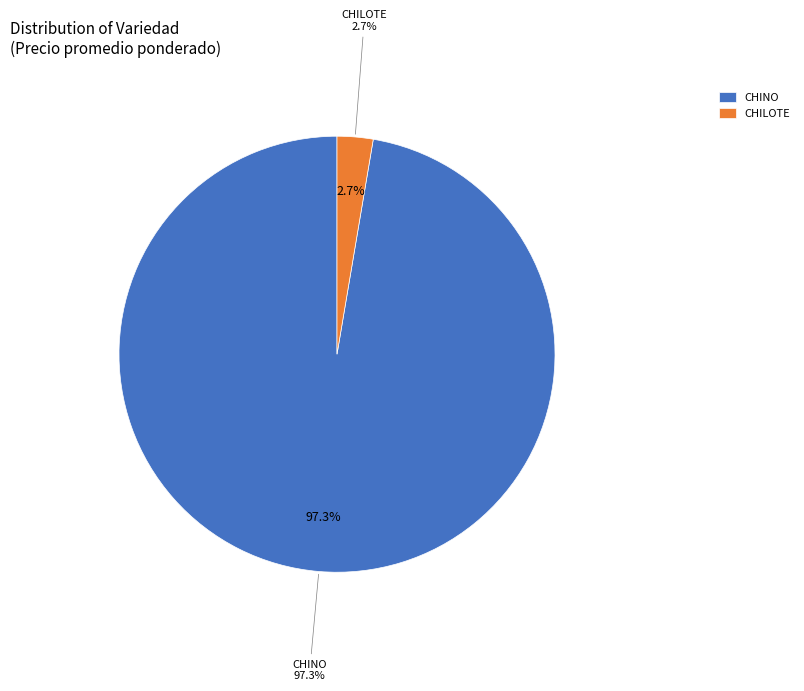

True or false: 4 accounts for 11% of the total.

False